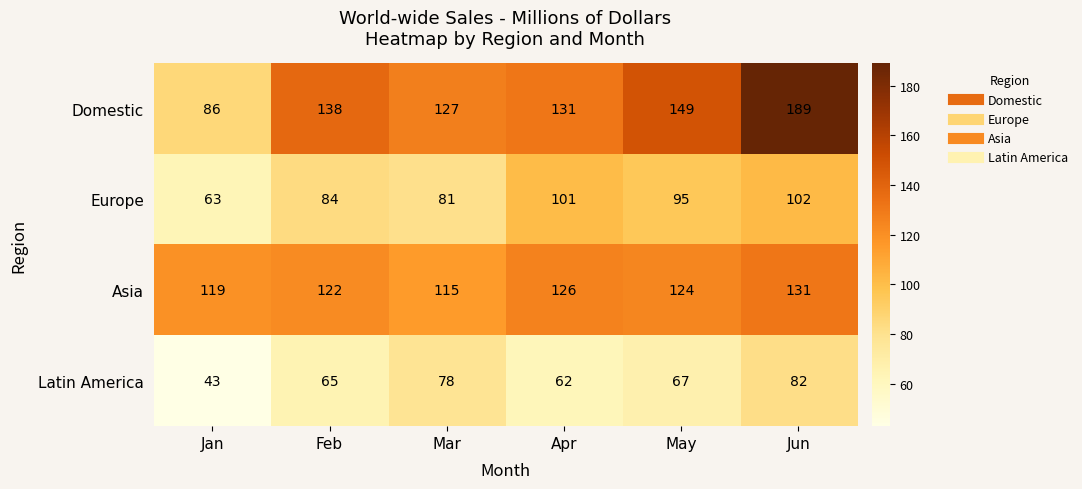

Is it true that Latin America equals 18 at Jan?

False